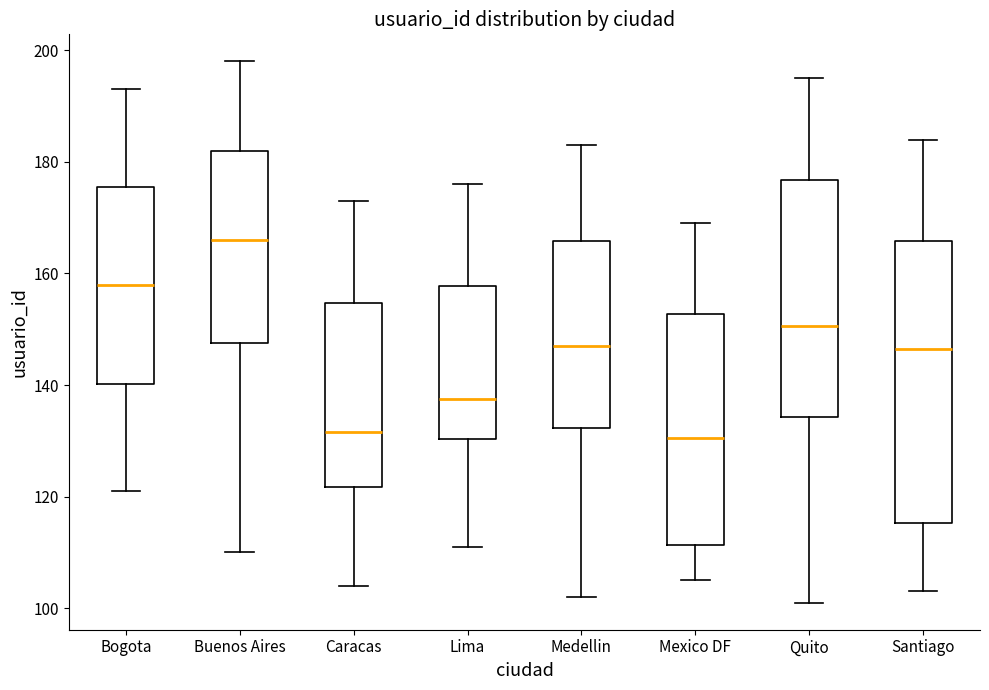

Reading left to right, read every box against the y-axis: the position of its median line, the range the box covers, and the ends of its whiskers. The values are not printed on the chart, so give them approximately, as read against the axis.

Bogota: median 158, box 140 to 176, whiskers 122 to 194
Buenos Aires: median 166, box 148 to 182, whiskers 110 to 198
Caracas: median 132, box 122 to 154, whiskers 104 to 174
Lima: median 138, box 130 to 158, whiskers 112 to 176
Medellin: median 148, box 132 to 166, whiskers 102 to 184
Mexico DF: median 130, box 112 to 152, whiskers 106 to 170
Quito: median 150, box 134 to 176, whiskers 102 to 196
Santiago: median 146, box 116 to 166, whiskers 104 to 184